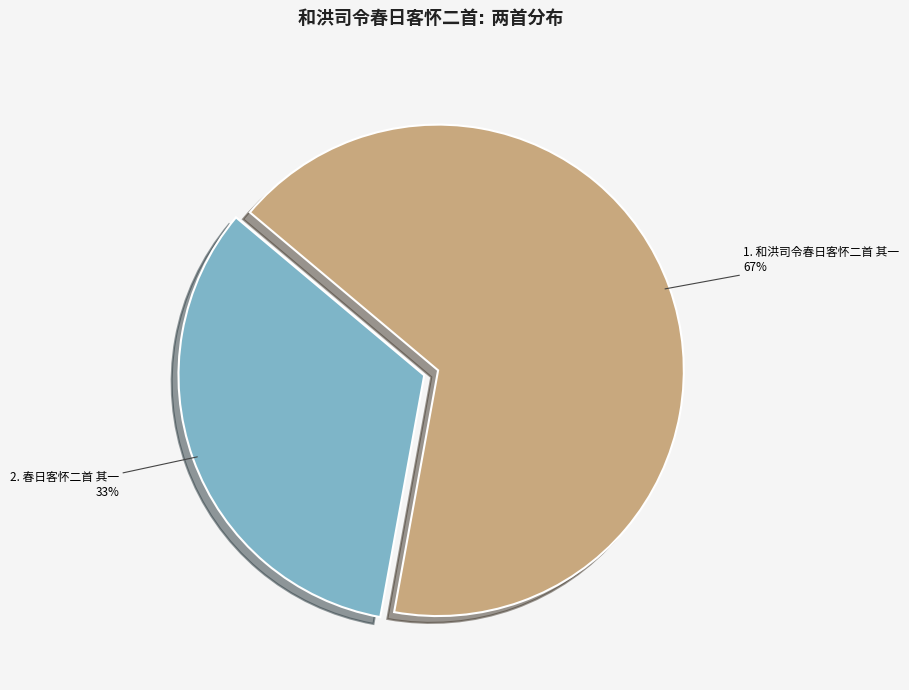

Does any single category account for the majority?

Yes